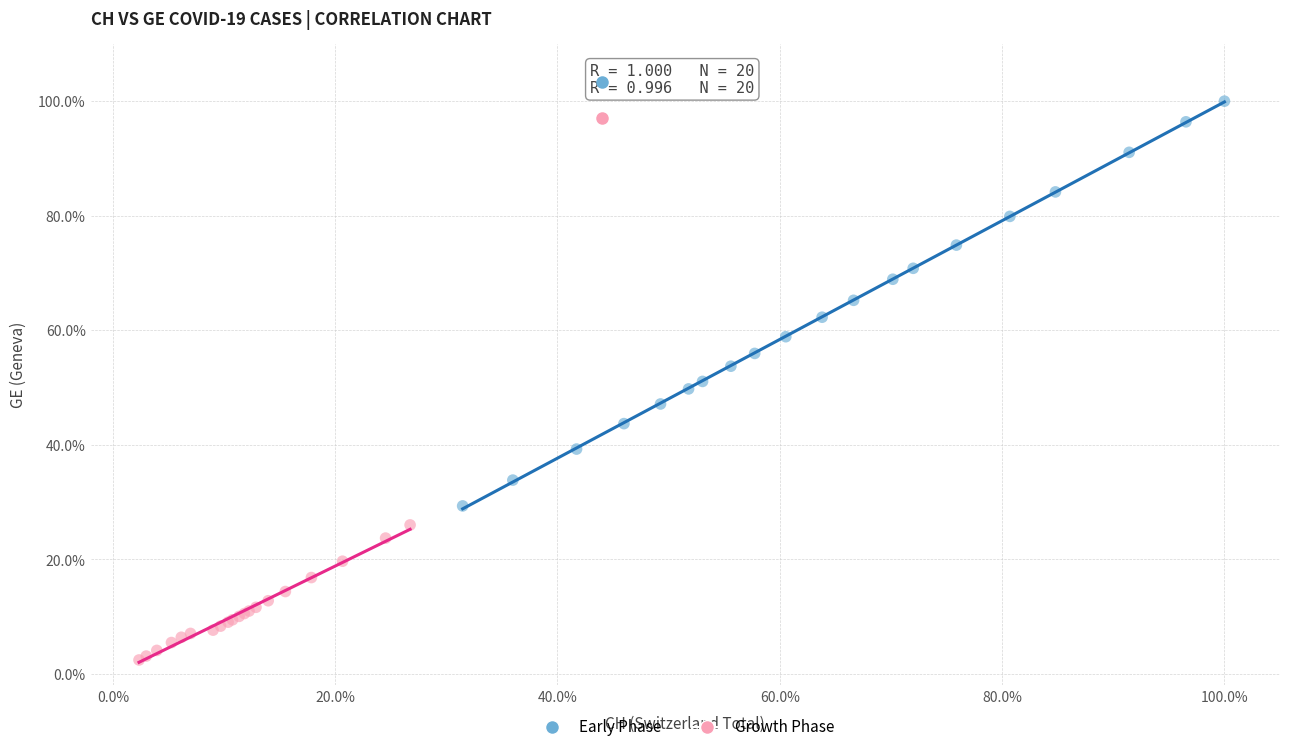

Which series has the widest spread of Y values?

Early Phase